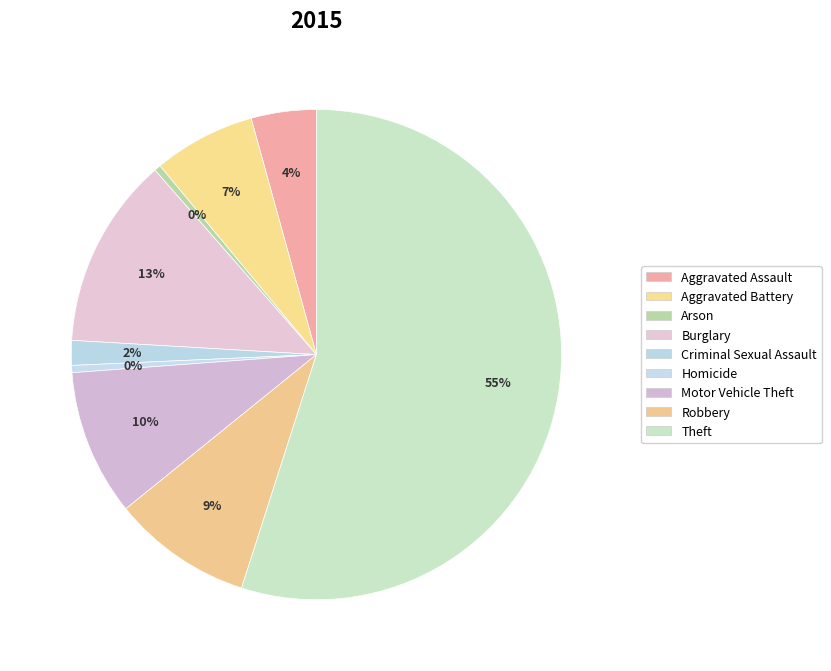

How many slices are in this pie chart?

9